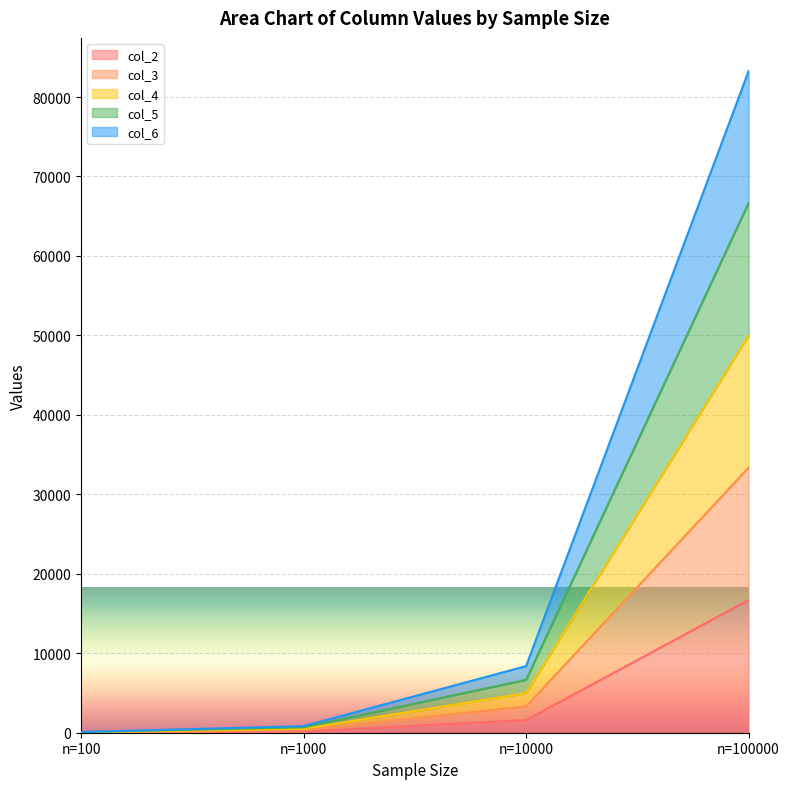

The col_2 series shows 53 at n=100. True or false?

False